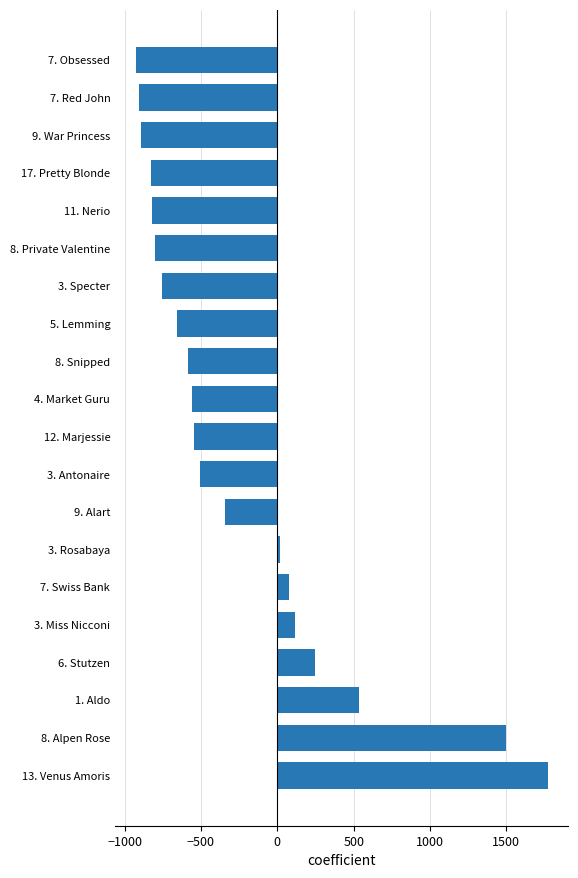

The value at 7. Red John is -905.8. True or false?

True